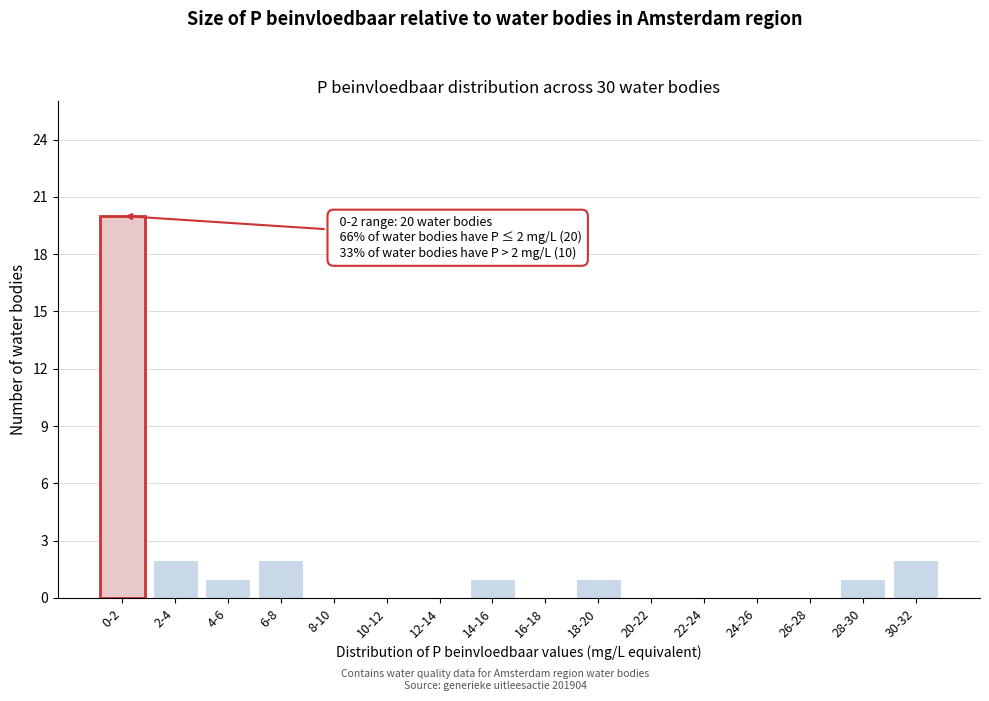

Reading left to right, transcribe all the data shown in this chart.

0-2=20	2-4=2	4-6=1	6-8=2	8-10=0	10-12=0	12-14=0	14-16=1	16-18=0	18-20=1	20-22=0	22-24=0	24-26=0	26-28=0	28-30=1	30-32=2